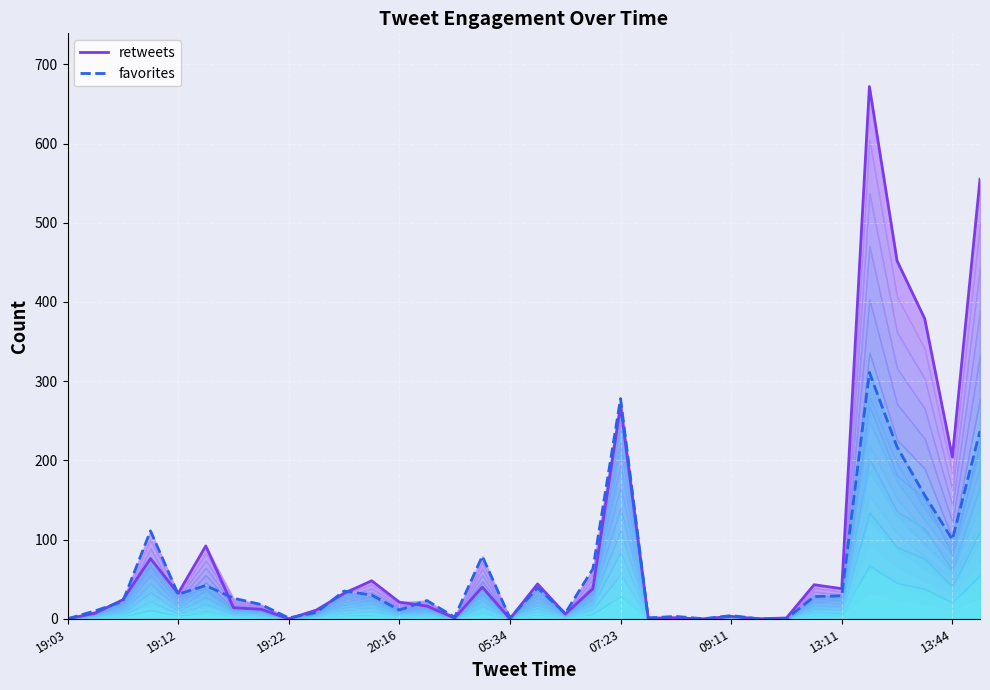

In favorites line, how many points are lower than both neighbors (excluding endpoints)?

9